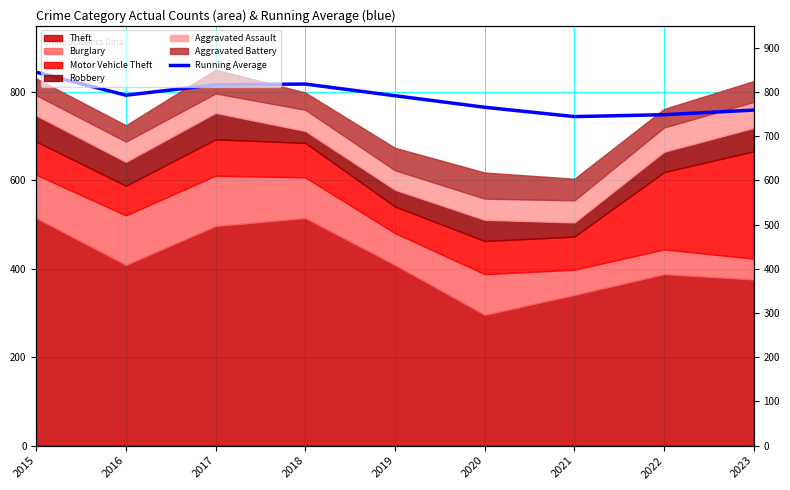

Reading left to right, transcribe all the data shown in this chart.

2015=845.0	2016=793.0	2017=816.7	2018=818.2	2019=791.8	2020=765.7	2021=744.6	2022=748.9	2023=759.3